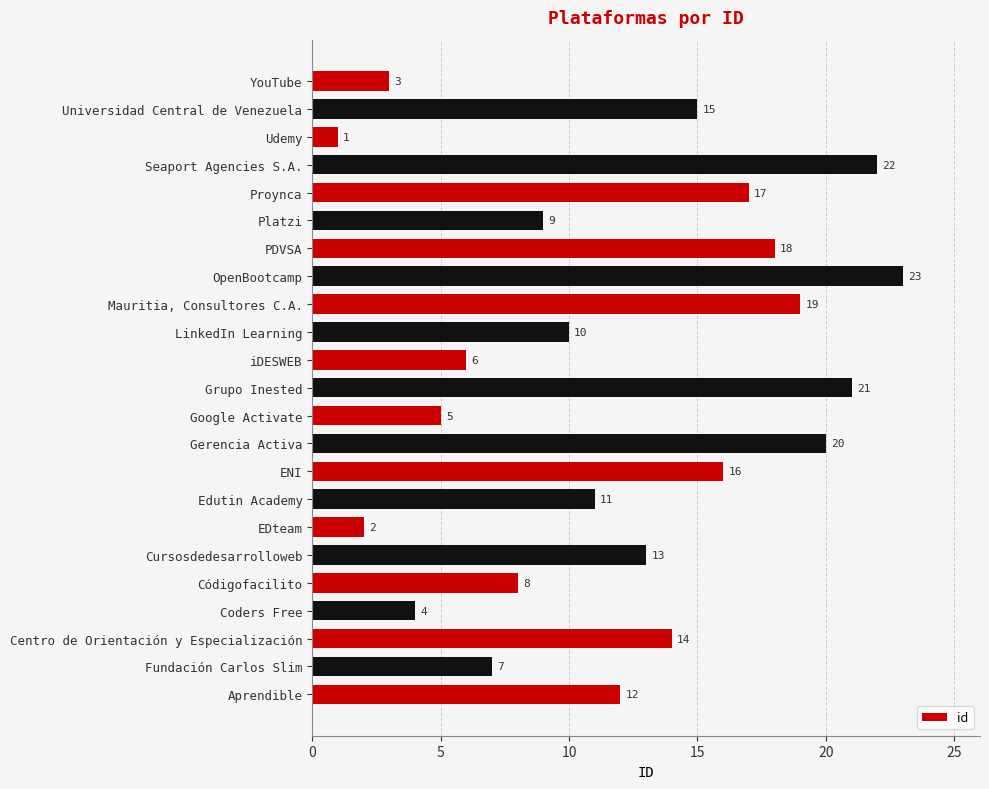

Read the value at Platzi, to the nearest 5.

10